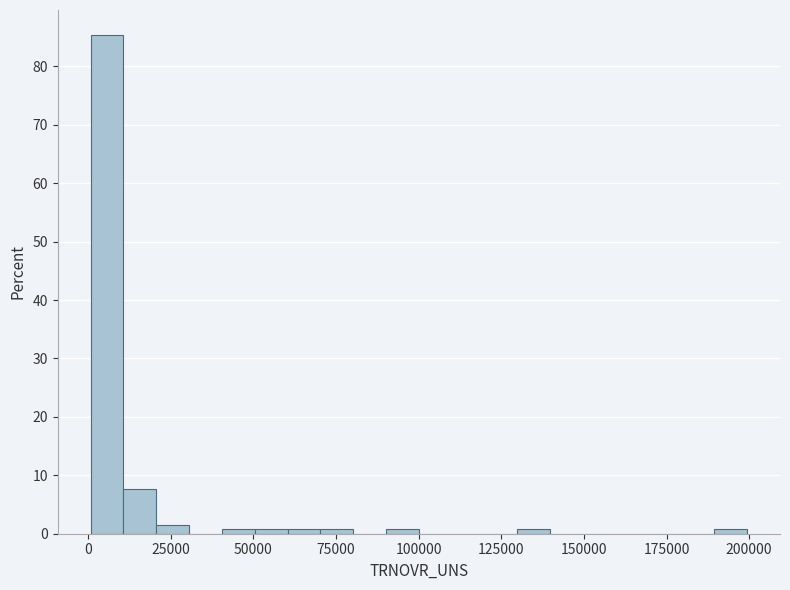

Read against the x-axis, roughly where is the centre of the tallest bar?

5000